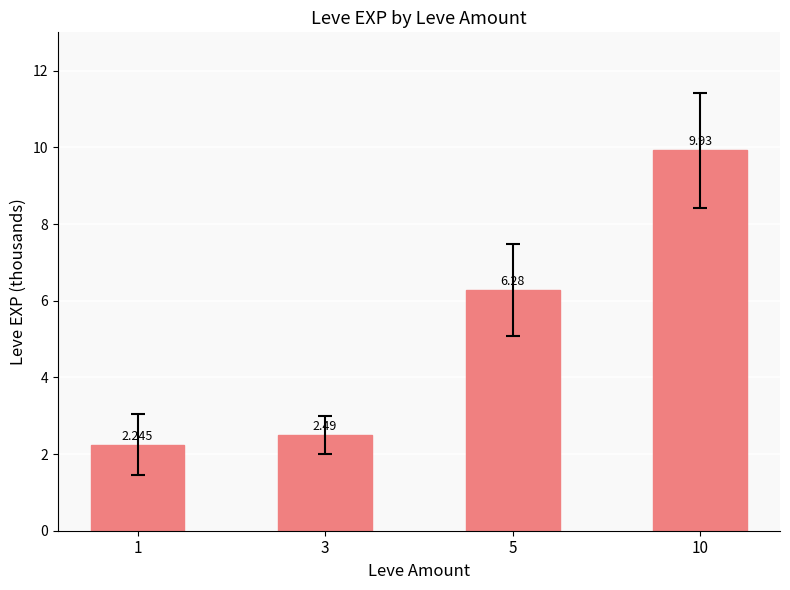

What is the value of the 4th bar from the left?

9.9